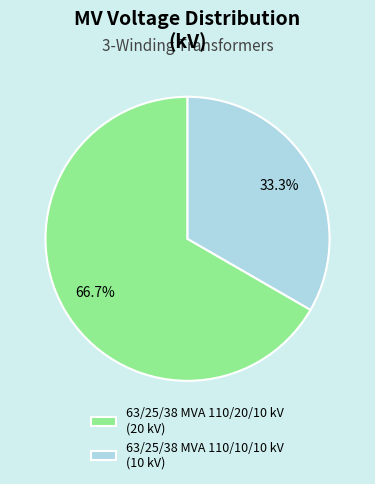

To the nearest percent, what is the difference between the largest and smallest slice percentages?

33%